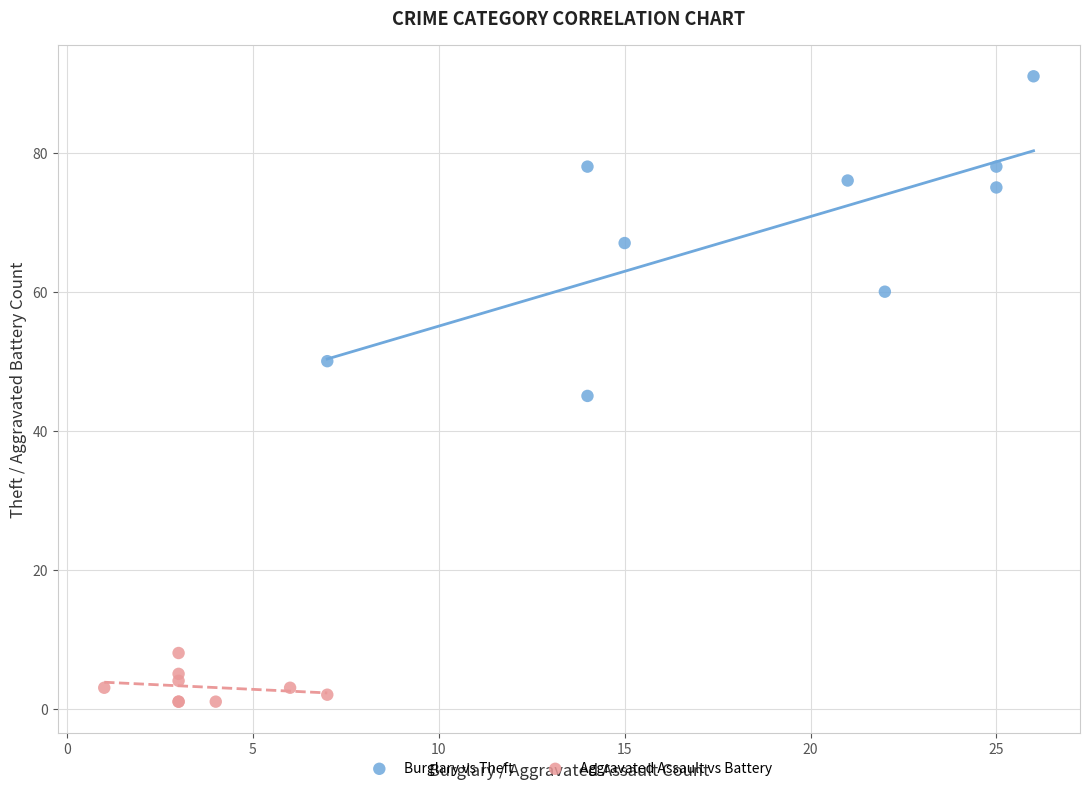

Which series reaches the minimum Y coordinate?

Aggravated Assault vs Battery